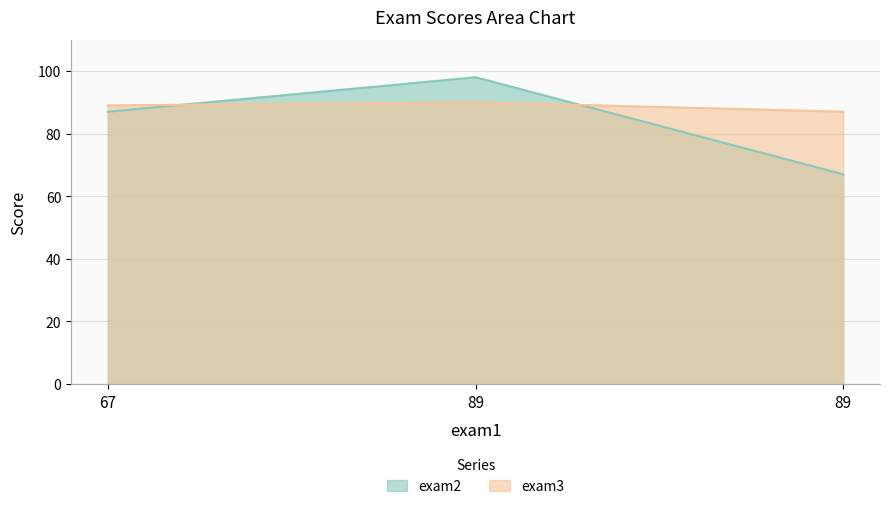

Between 67 and 89, which is larger?

89